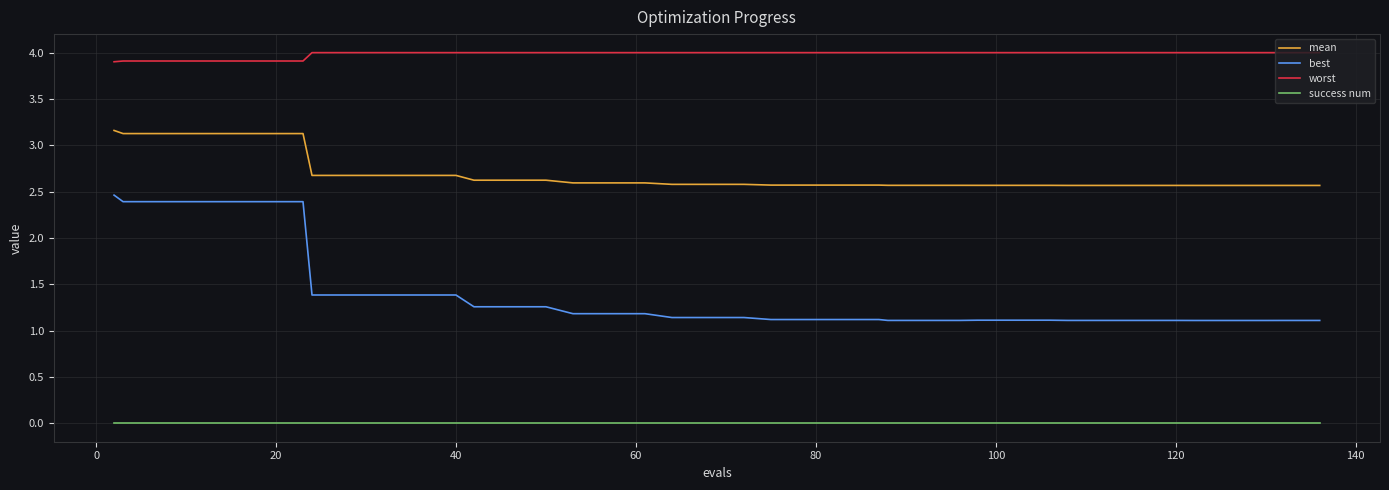

At how many categories does at least one series exceed 3?

40